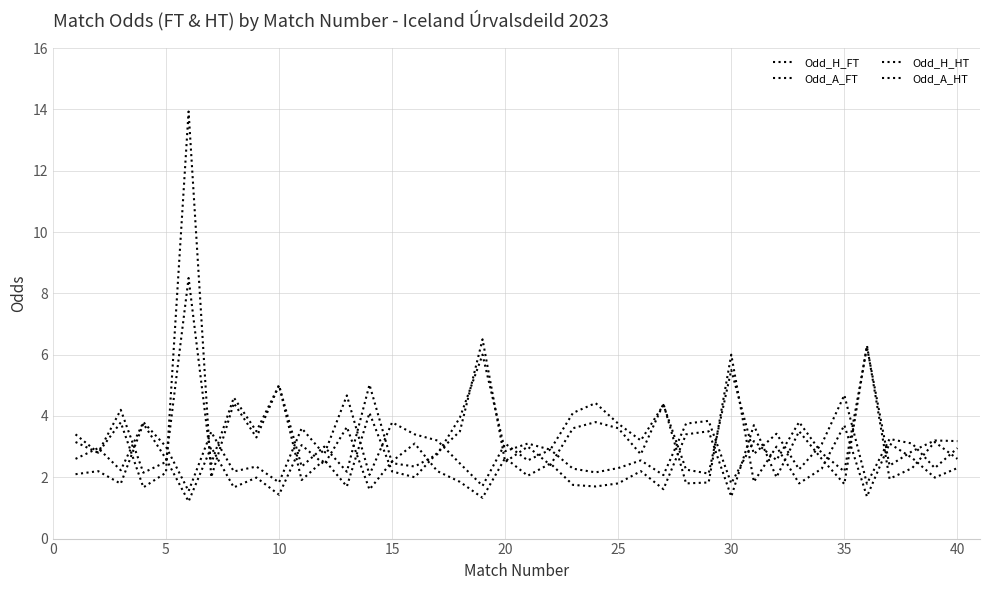

Is this an area chart (filled region under the line)?

No